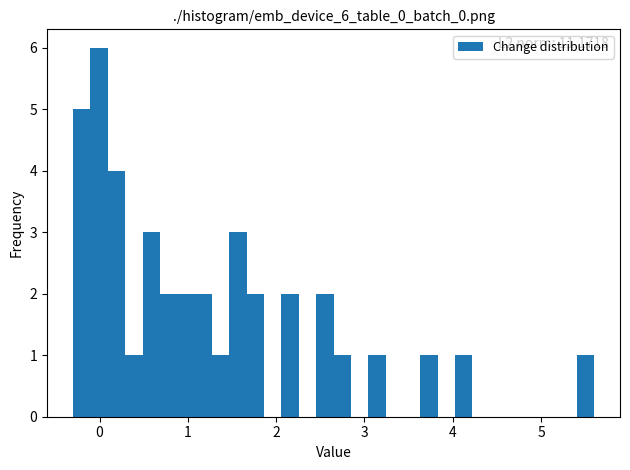

Around what value on the x-axis is the tallest bar? Give the approximate position of its centre, as read against the axis.

0.0